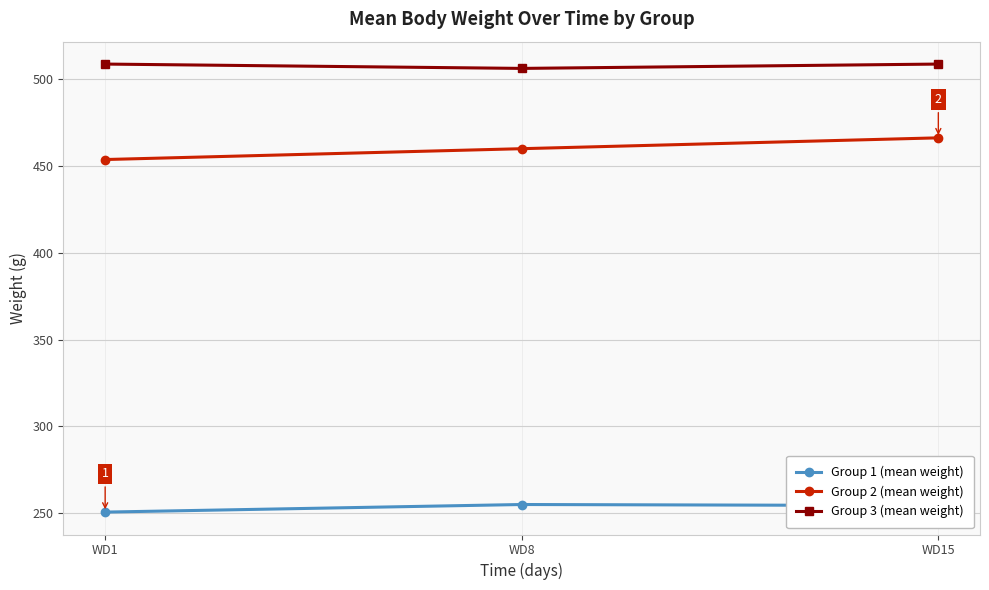

Rank the series at WD1 from lowest to highest value.

Group 1 (mean weight), Group 2 (mean weight), Group 3 (mean weight)